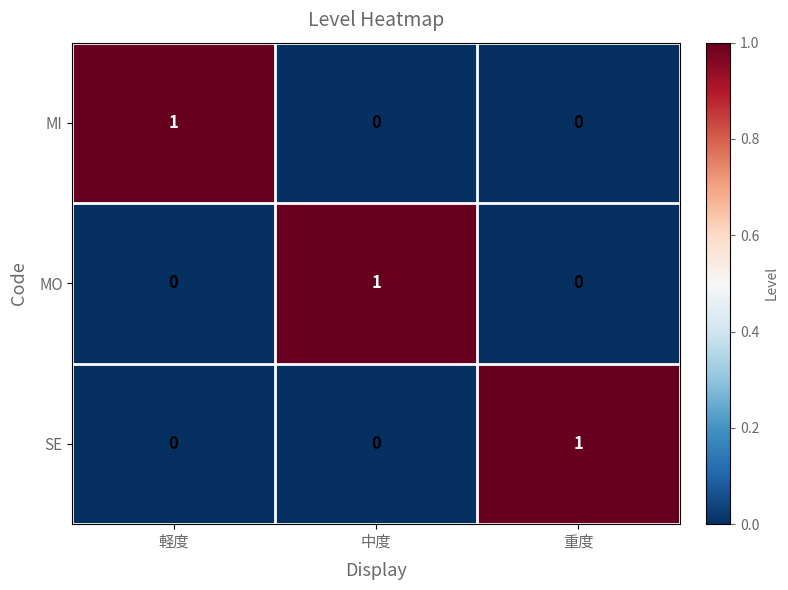

Is the value of MI at 中度 greater than the value of MO at 中度?

No